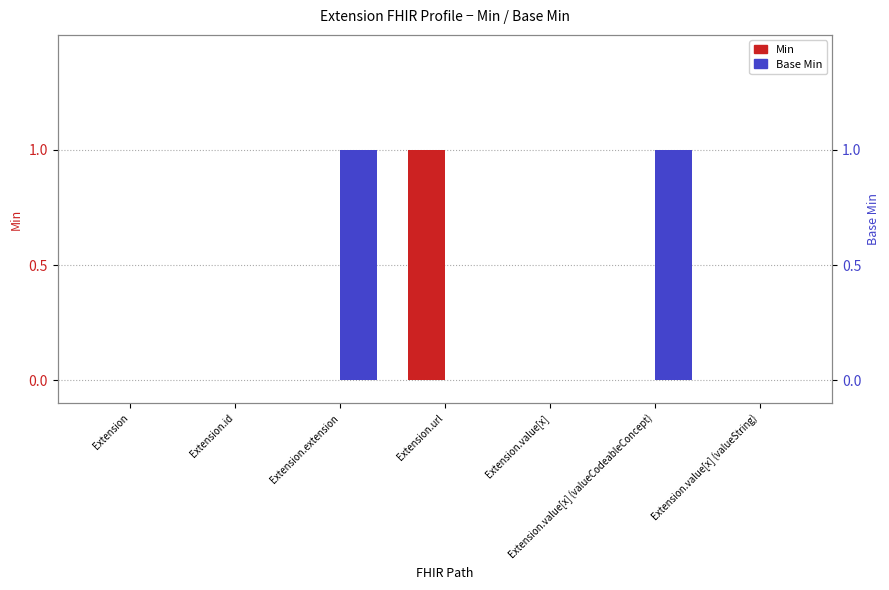

How many data points in Base Min are above 0?

2